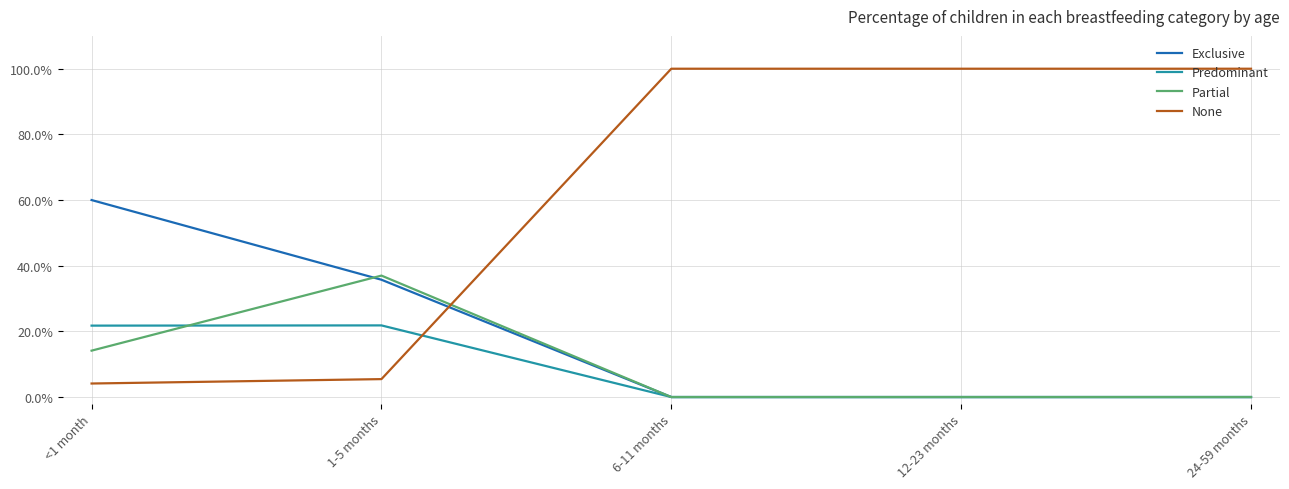

What is the average value of the Exclusive series?

0.2